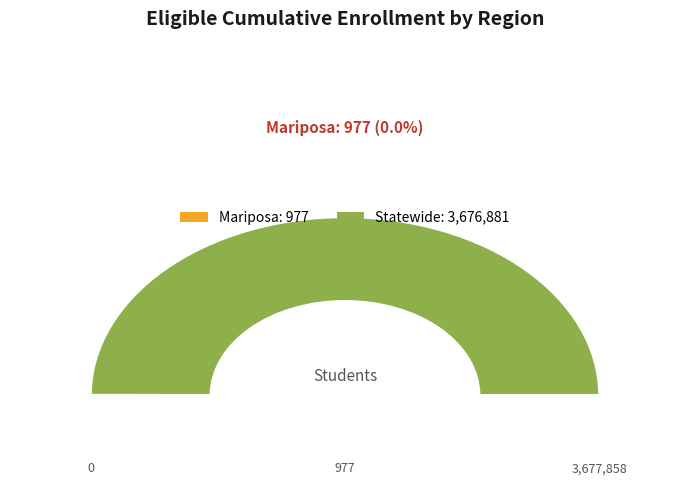

Is it true that Statewide is 99% of the pie?

False